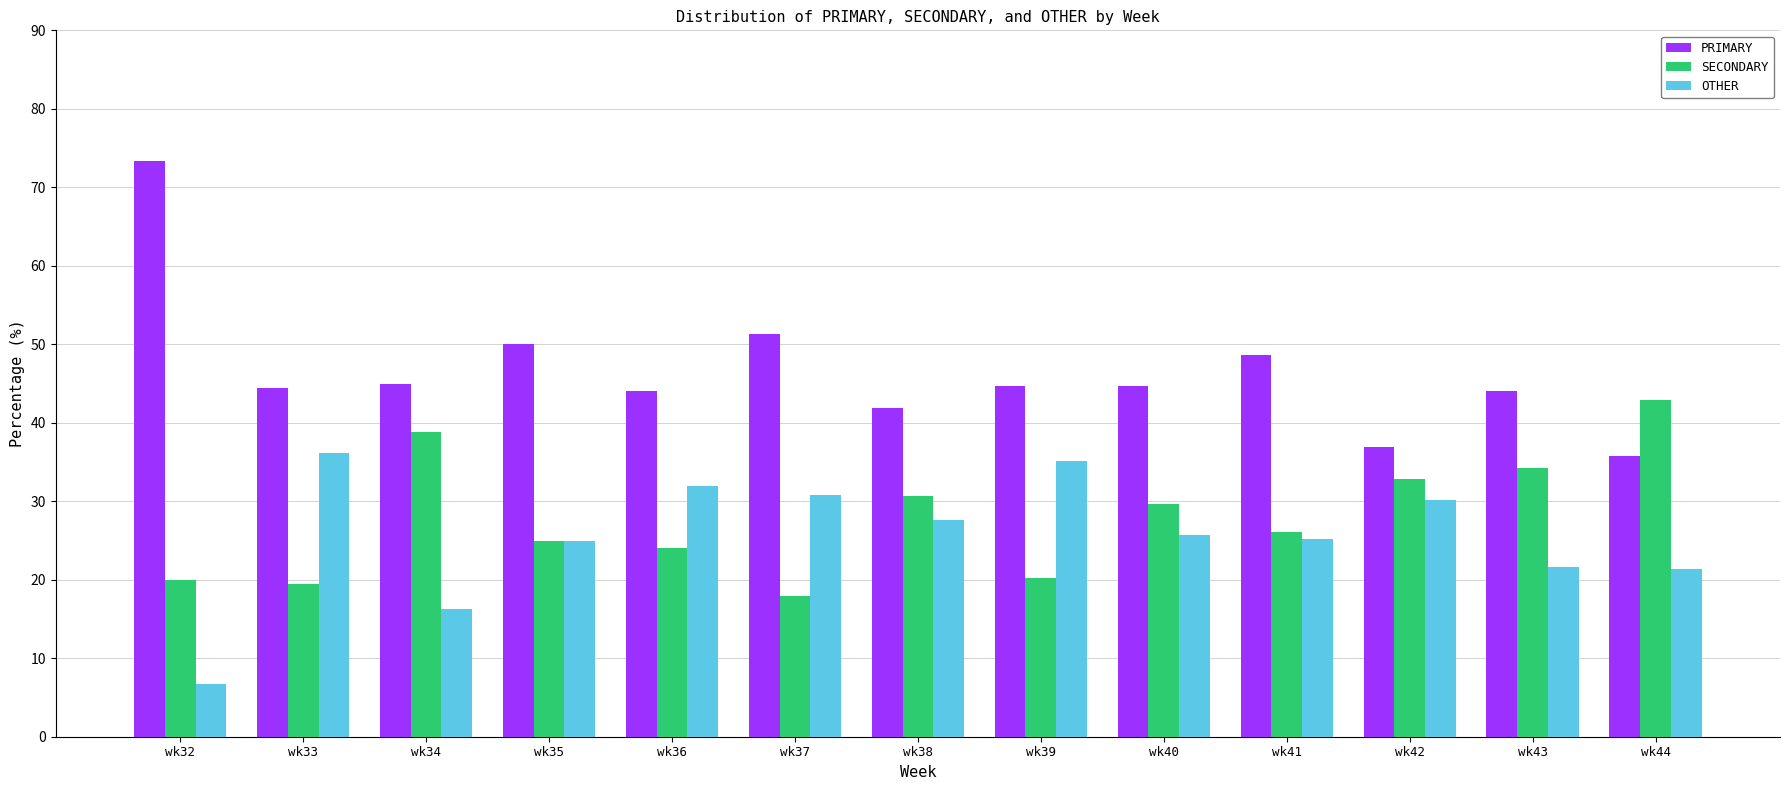

Is the value of SECONDARY at wk38 greater than the value of OTHER at wk34?

Yes